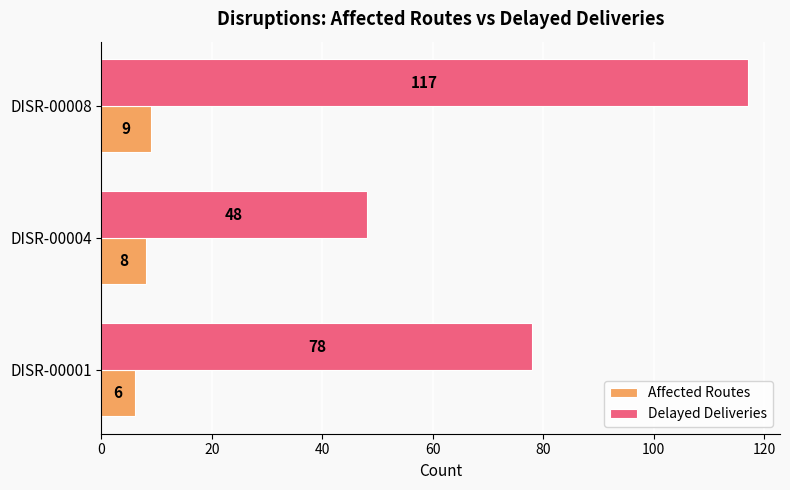

The Affected Routes series shows 6 at DISR-00001. True or false?

True